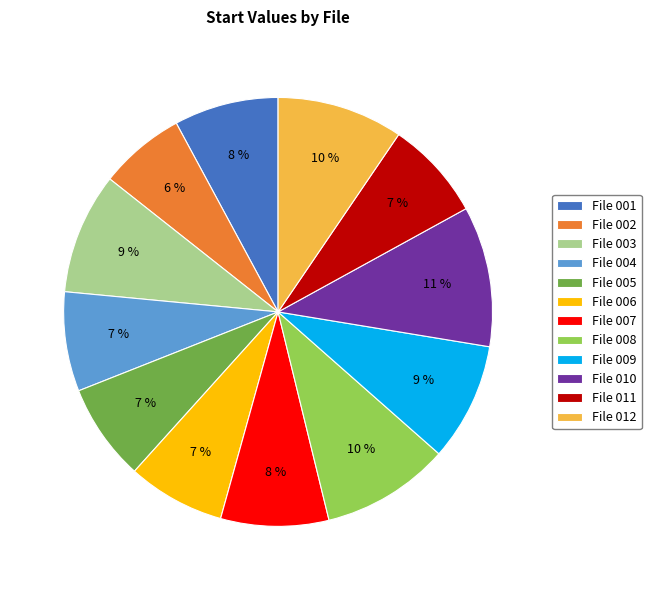

Does any single category account for the majority?

No